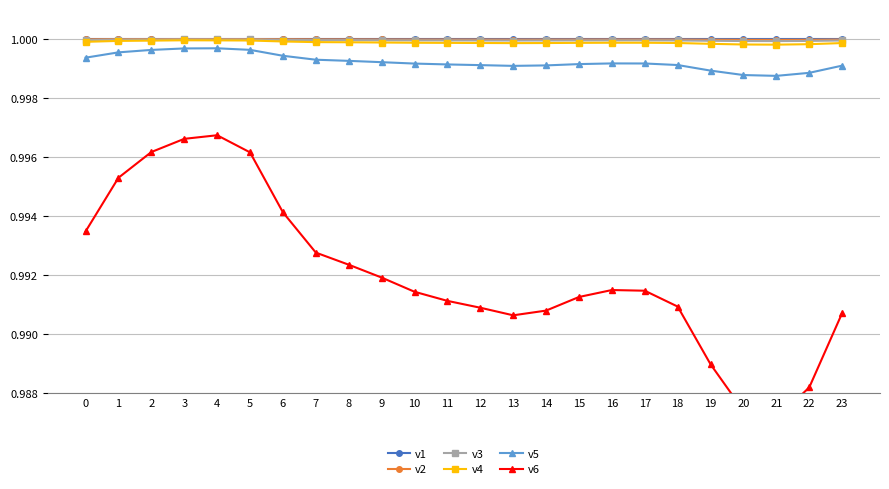

The value of v6 at 14 is 1.0. True or false?

True